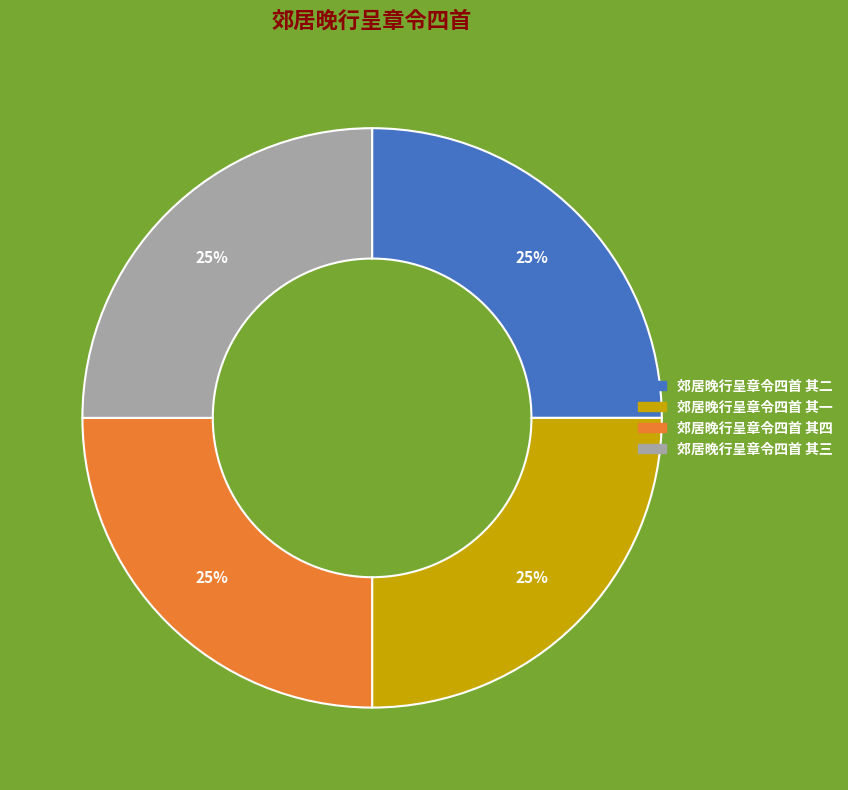

What is the ratio of the value at 郊居晚行呈章令四首 其四 to the value at 郊居晚行呈章令四首 其一?

1.0